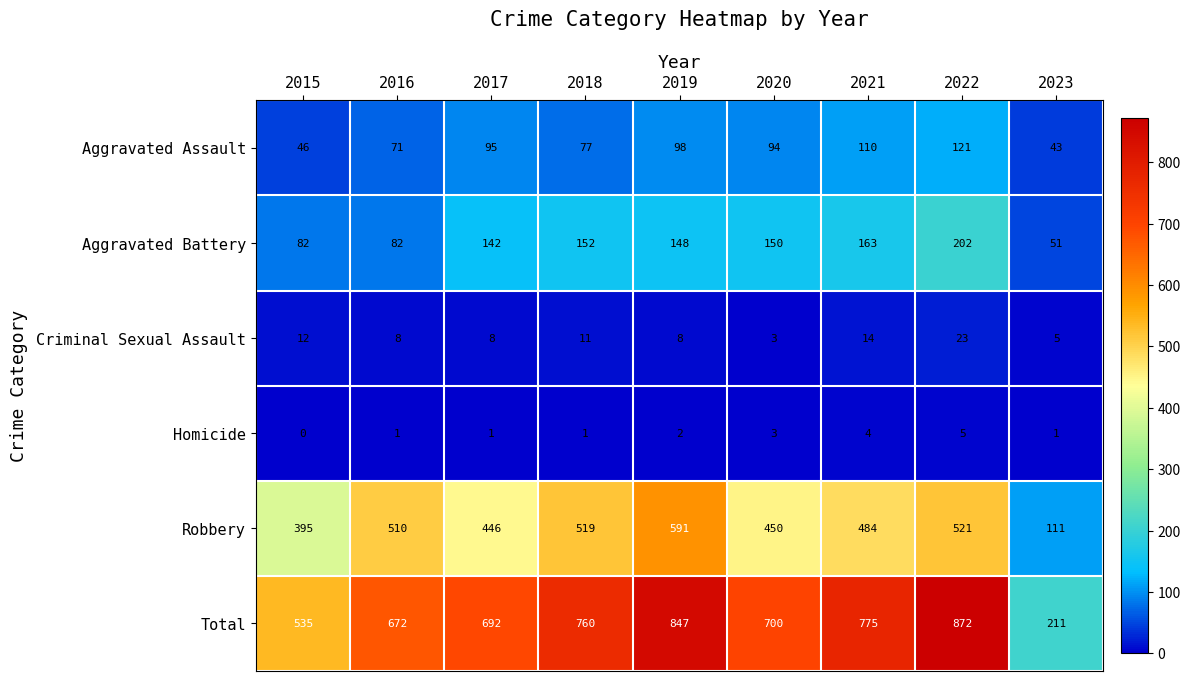

What is the spread (max minus min) of values at 2020?

697